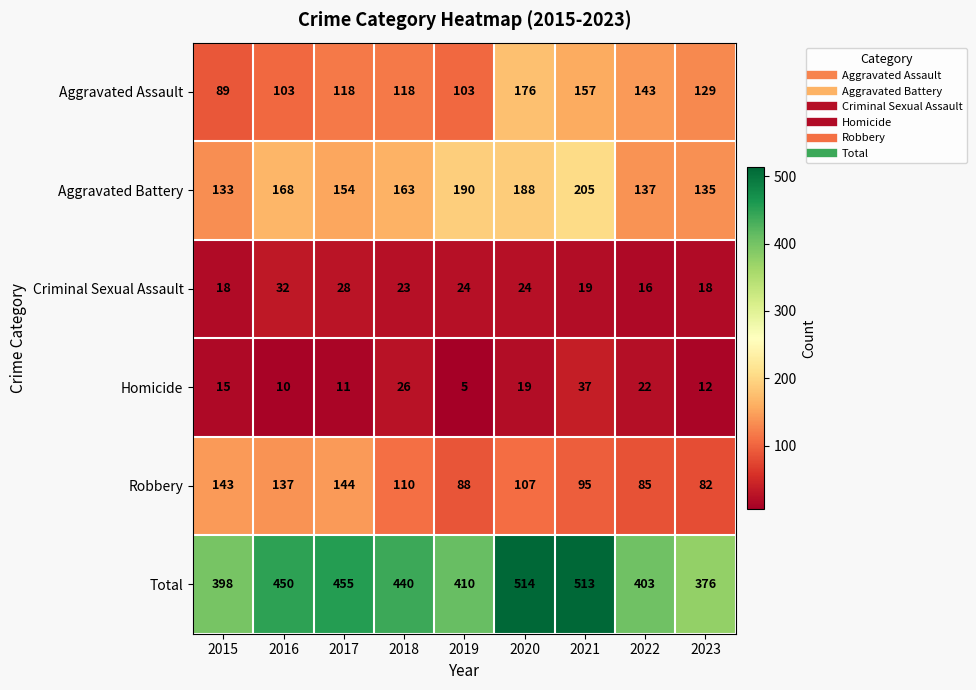

How many series are shown in this chart?

6